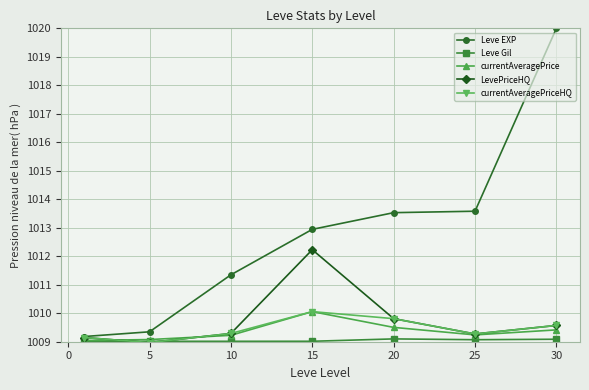

Count the number of data series in this chart.

5